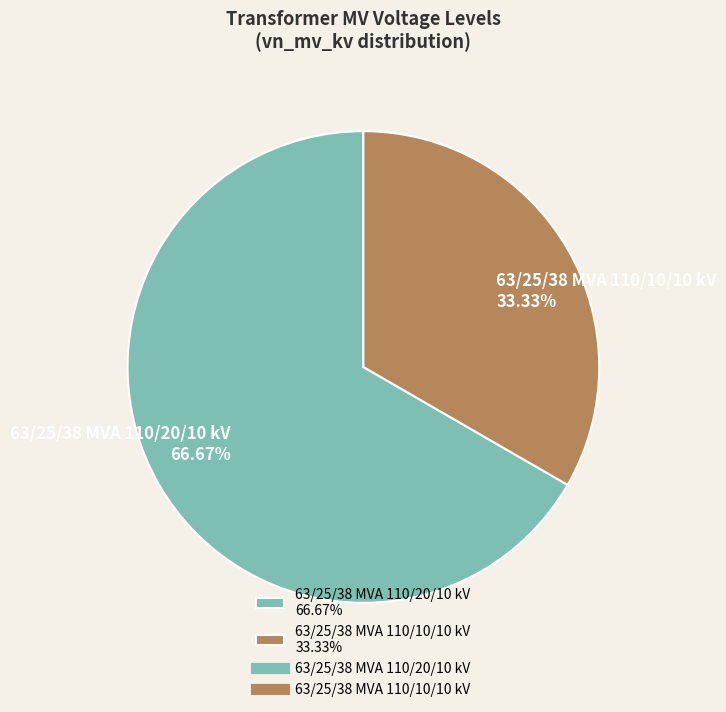

Is it true that 63/25/38 MVA 110/20/10 kV is 67% of the pie?

True